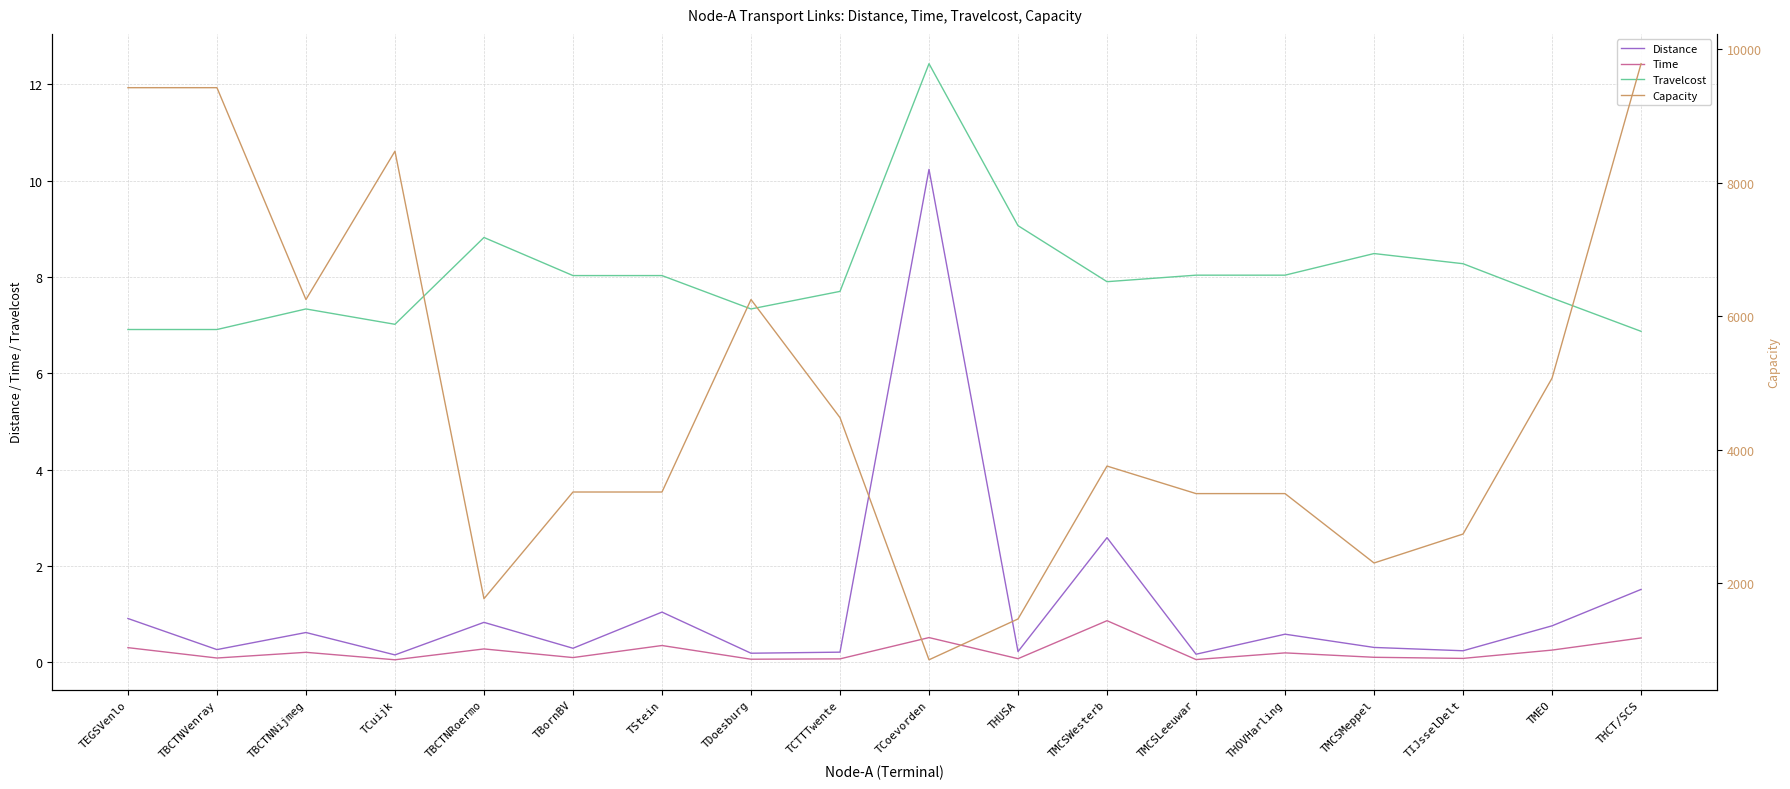

Does the chart have visible grid lines?

Yes